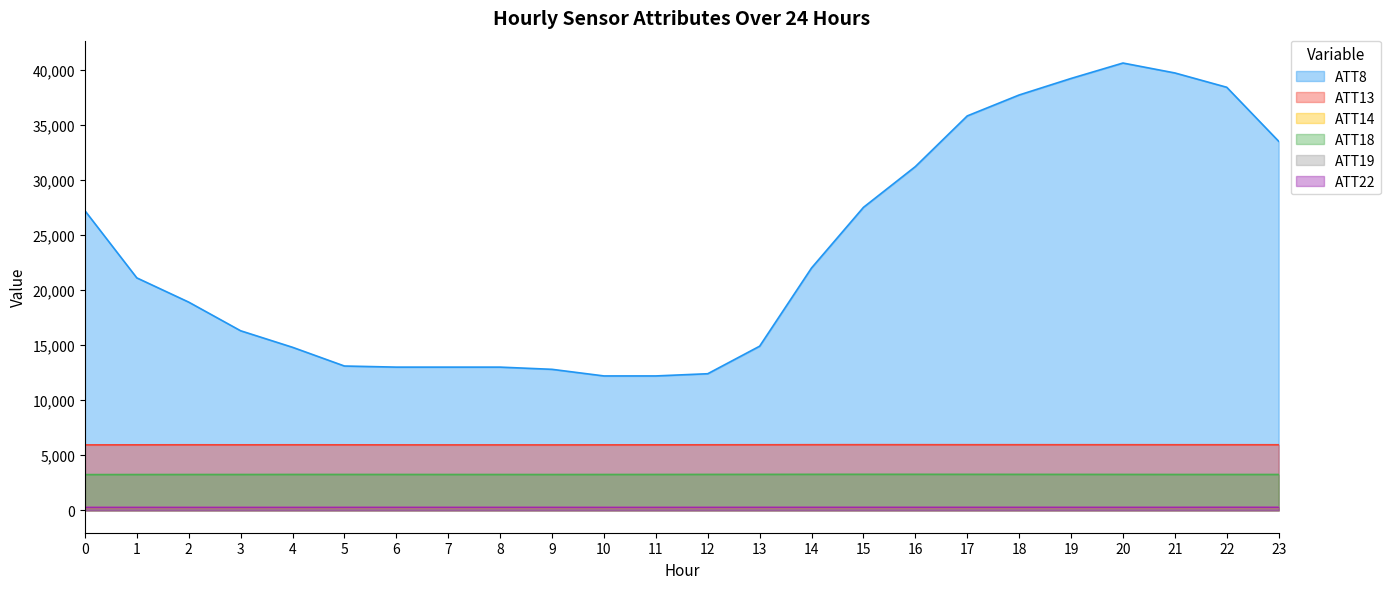

The ATT18 series shows 3254.1 at 7. True or false?

True